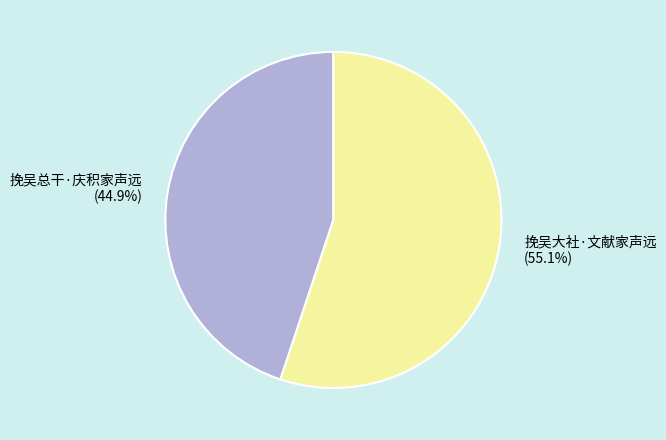

To the nearest percent, what is the average slice percentage?

50%